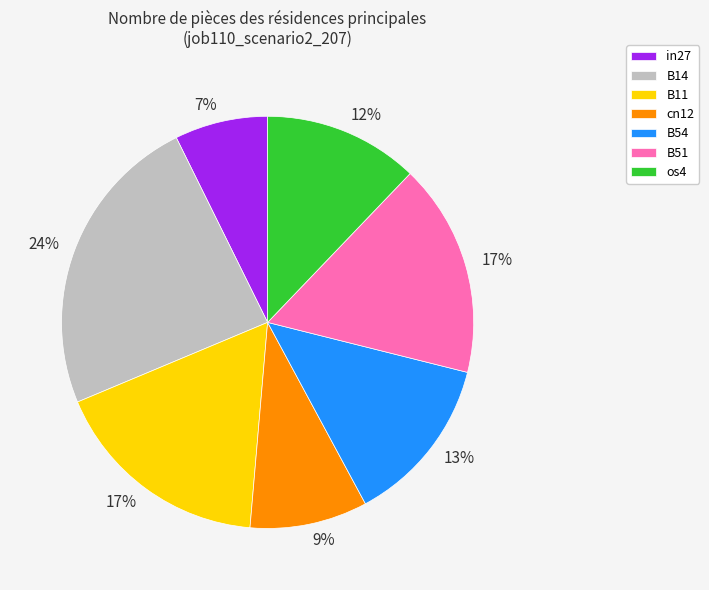

Is it true that cn12 is 16% of the pie?

False